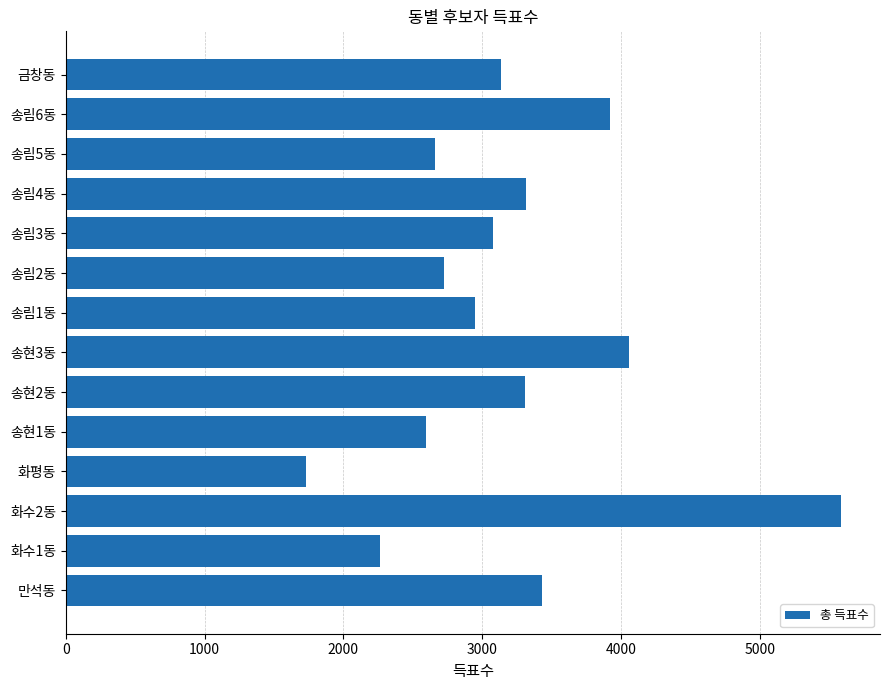

Count the number of data series in this chart.

1